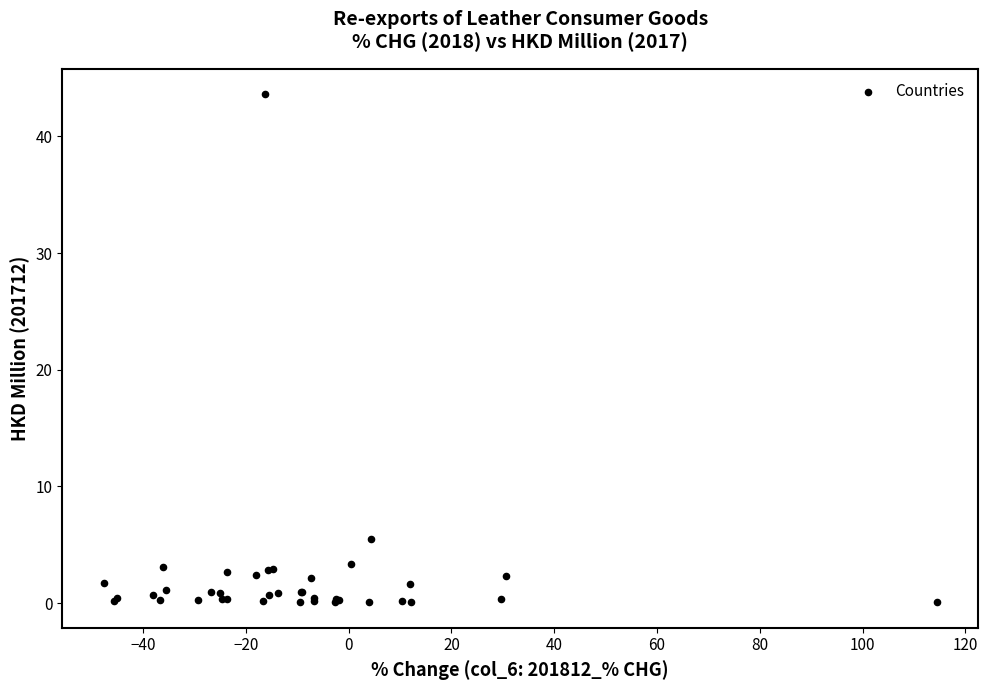

What Y value in the scatter plot is closest to 21?

5.5